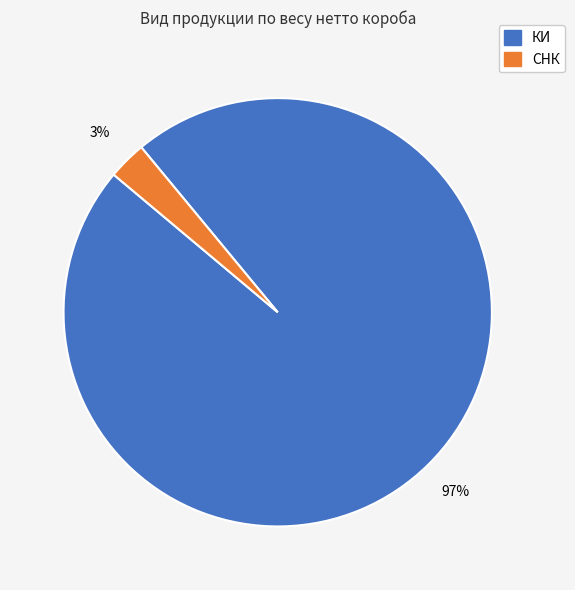

How many slices are in this pie chart?

2